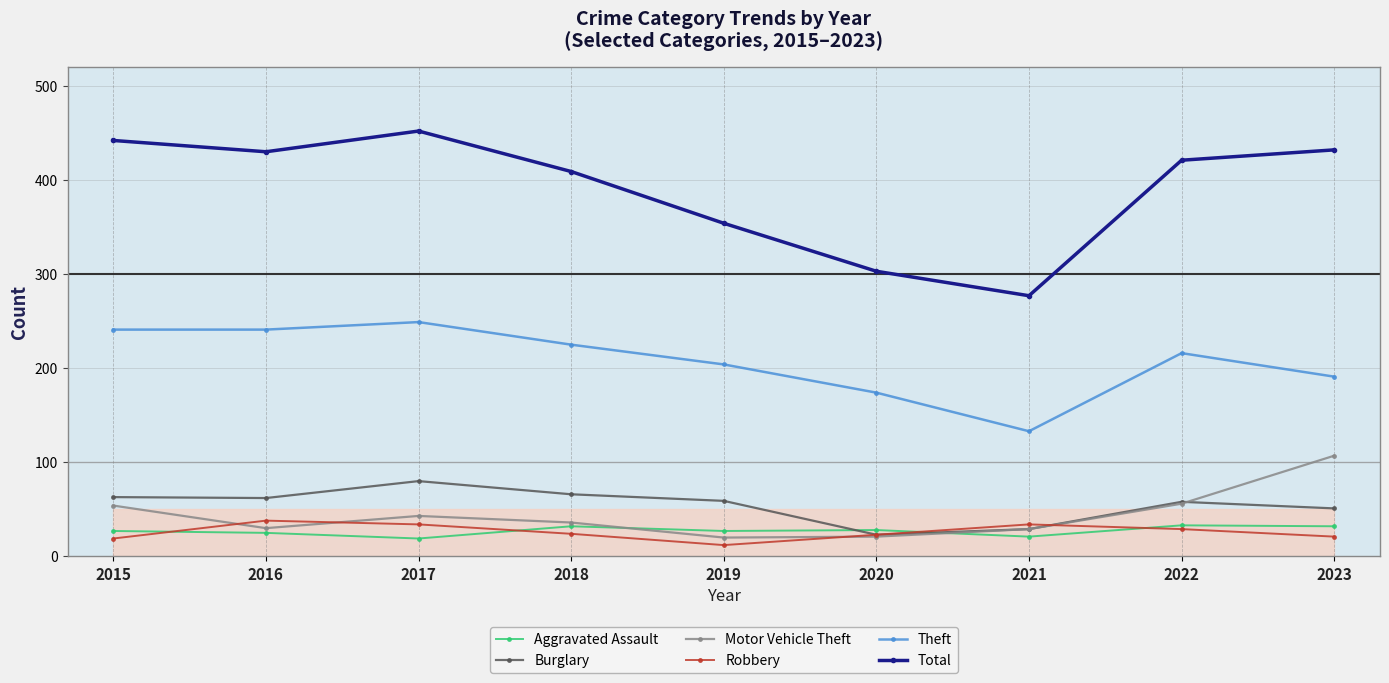

True or false: Motor Vehicle Theft has more than 0 interior local peaks.

True